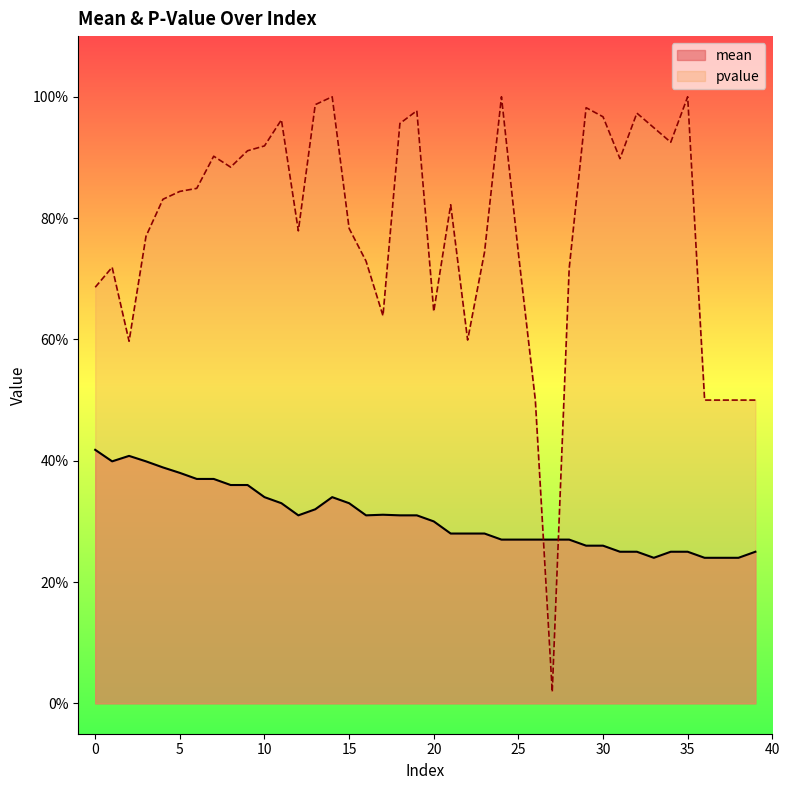

Which series has the widest spread of values?

pvalue